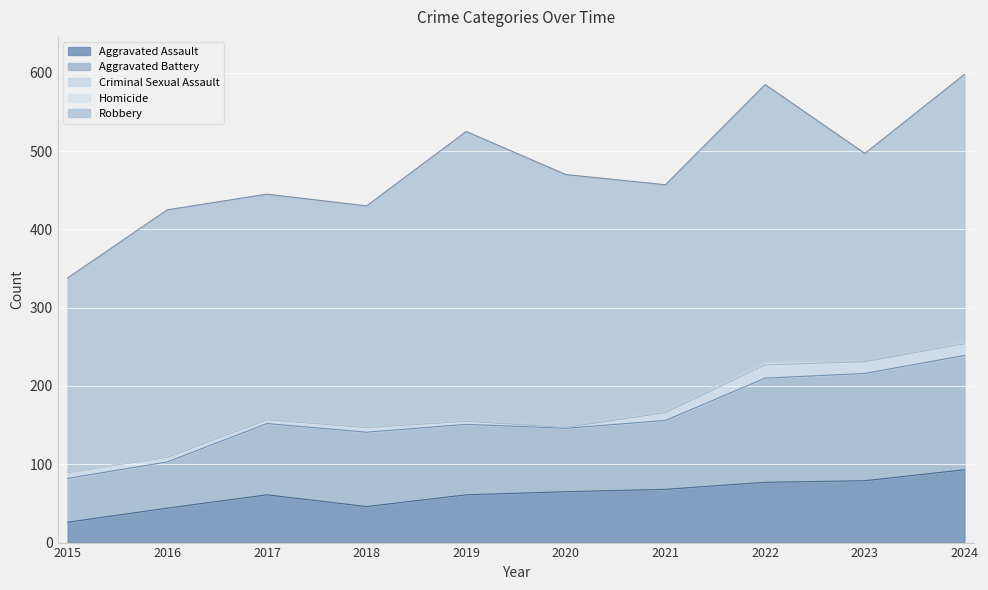

True or false: Criminal Sexual Assault and Aggravated Battery cross at least once.

False